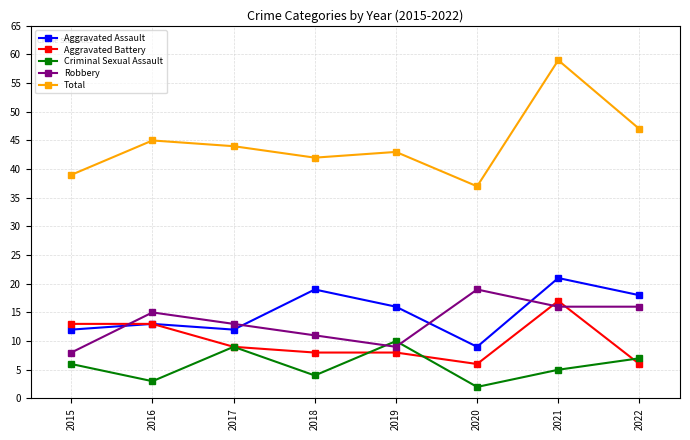

Reading left to right, what are all the values shown in this chart?

Aggravated Assault: 12	13	12	19	16	9	21	18
Aggravated Battery: 13	13	9	8	8	6	17	6
Criminal Sexual Assault: 6	3	9	4	10	2	5	7
Robbery: 8	15	13	11	9	19	16	16
Total: 39	45	44	42	43	37	59	47